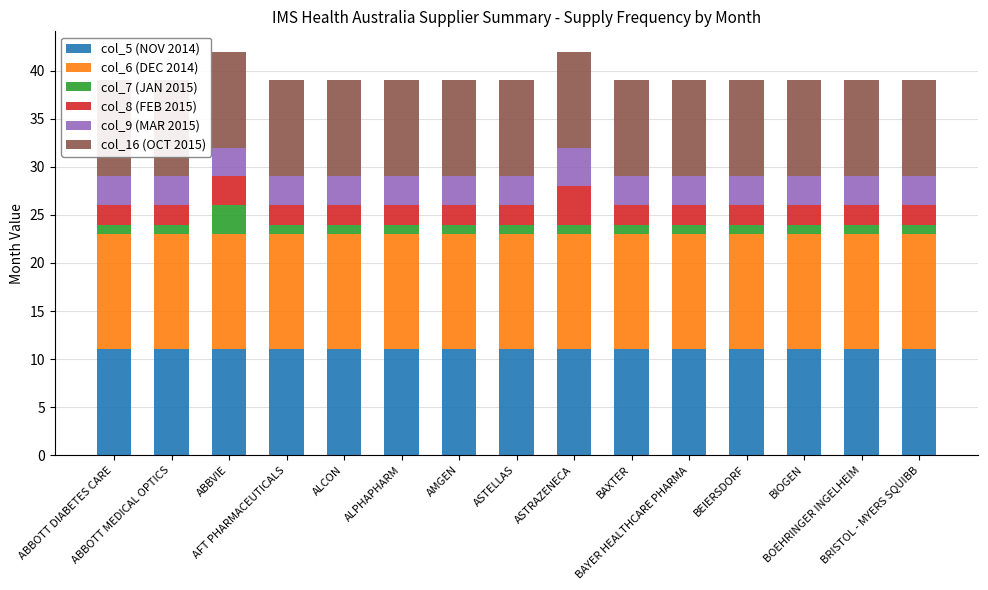

The value of col_5 (NOV 2014) at AFT PHARMACEUTICALS is 5. True or false?

False